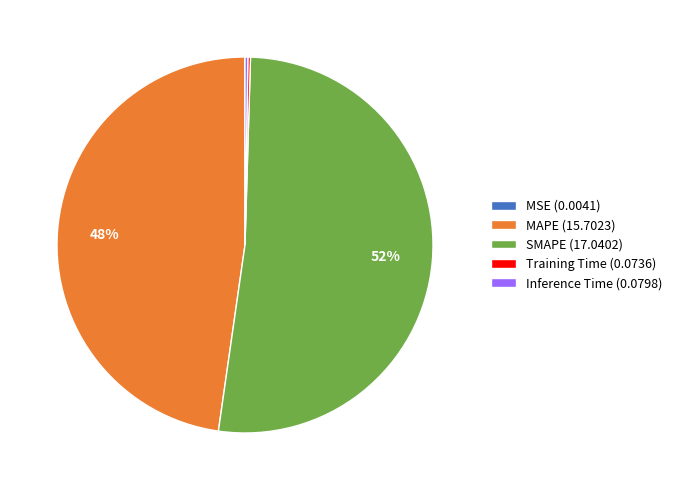

To the nearest percent, what is the combined percentage of MAPE (15.7023) and SMAPE (17.0402)?

100%